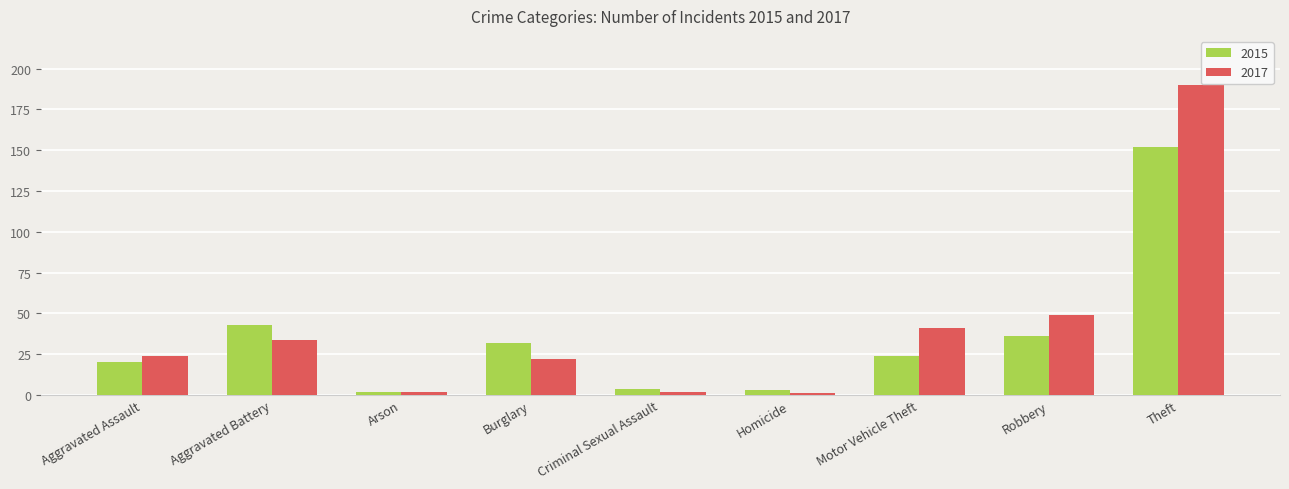

Is it true that 2015 equals 4 at Criminal Sexual Assault?

True